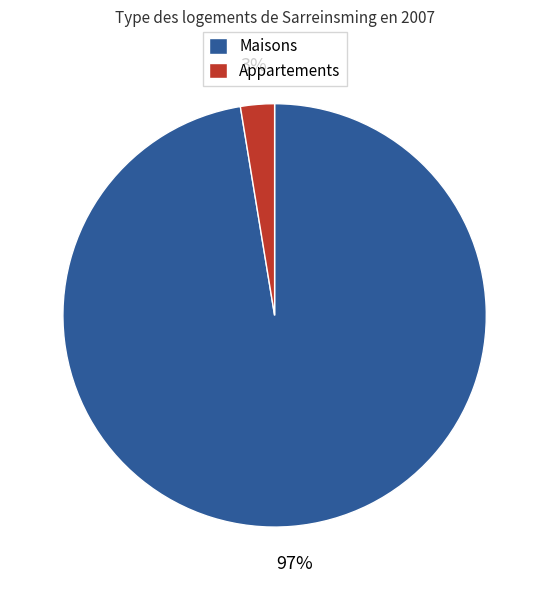

True or false: Appartements accounts for 3% of the total.

True